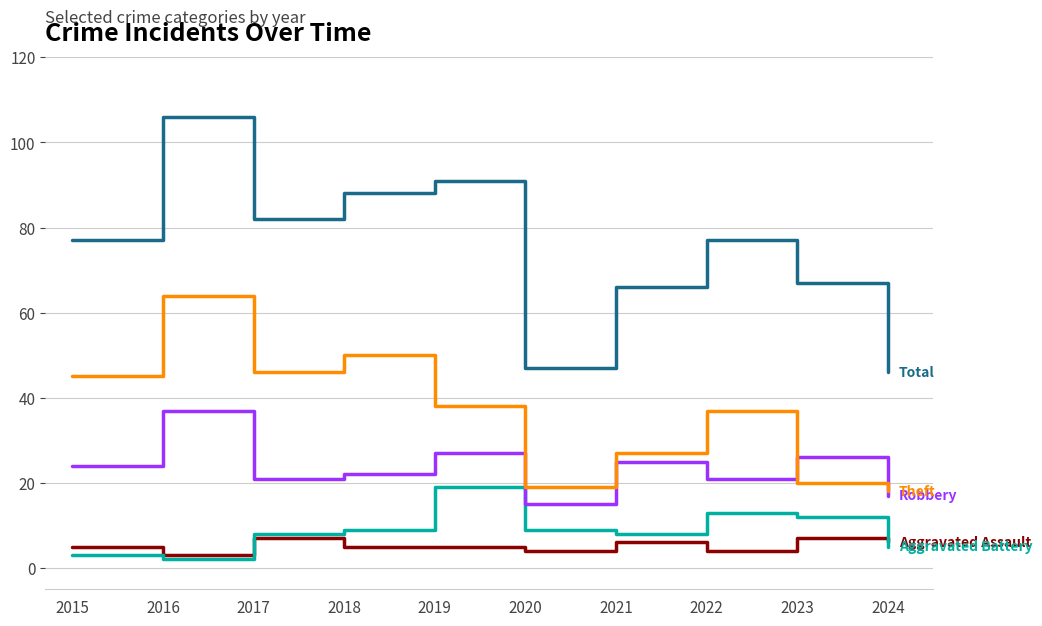

What is the greatest value displayed?

106